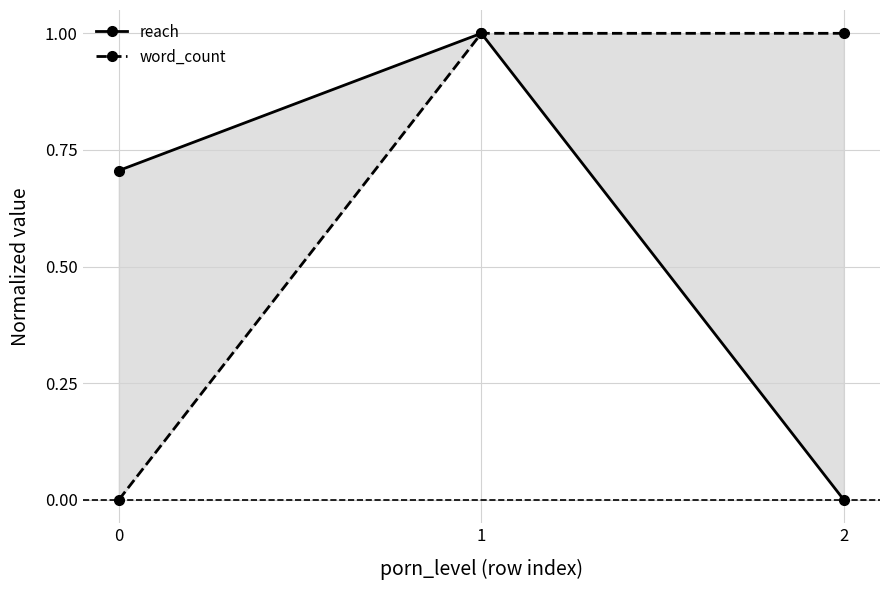

What is the difference between the maximum and minimum values in the word_count series?

1.0